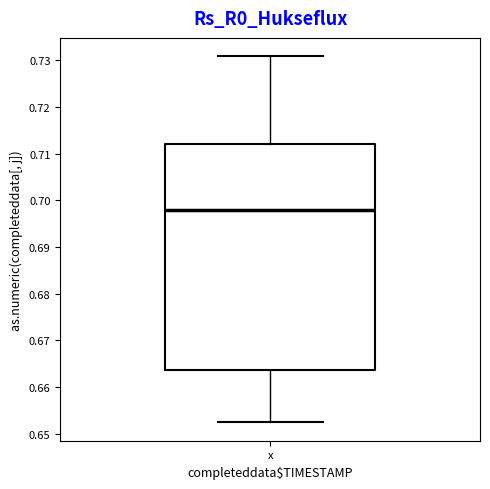

Where does the median line of the box for x sit on the y-axis? The values are not printed on the chart, so give them approximately, as read against the axis.

0.698